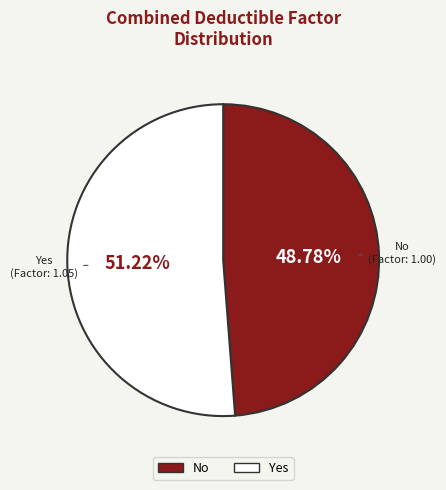

Which category has the biggest portion of the pie?

Yes